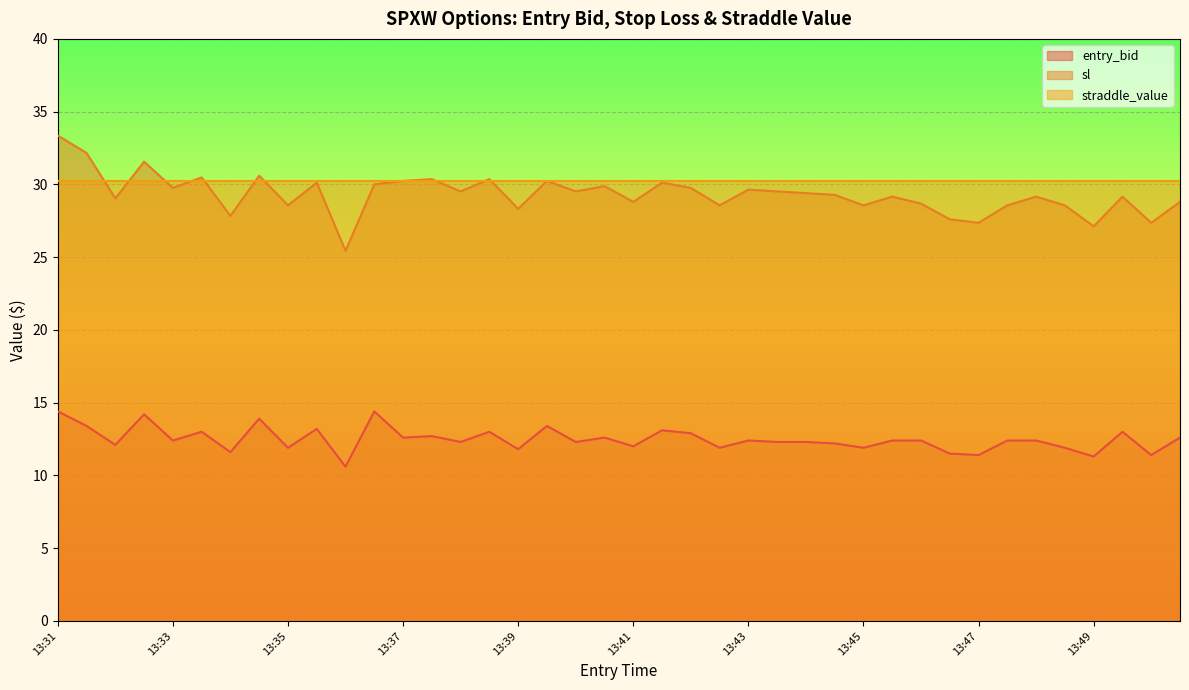

Which series has the widest spread of values?

sl